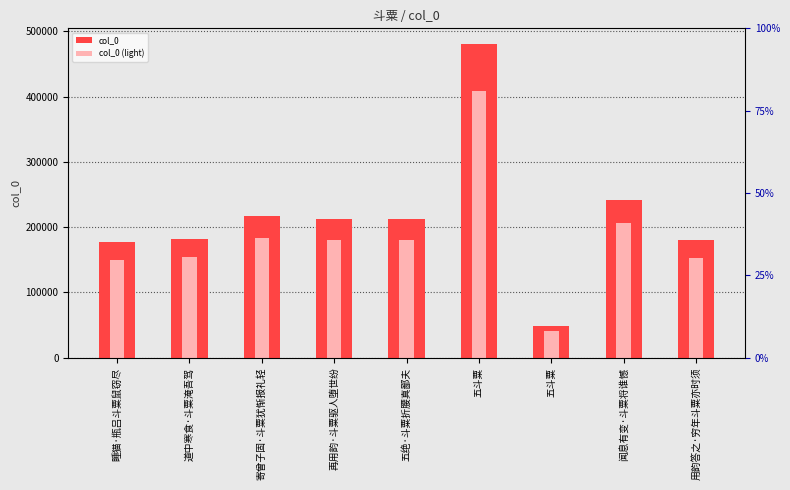

Between 五绝·斗粟折腰真鄙夫 and 五斗粟, which is larger?

五绝·斗粟折腰真鄙夫